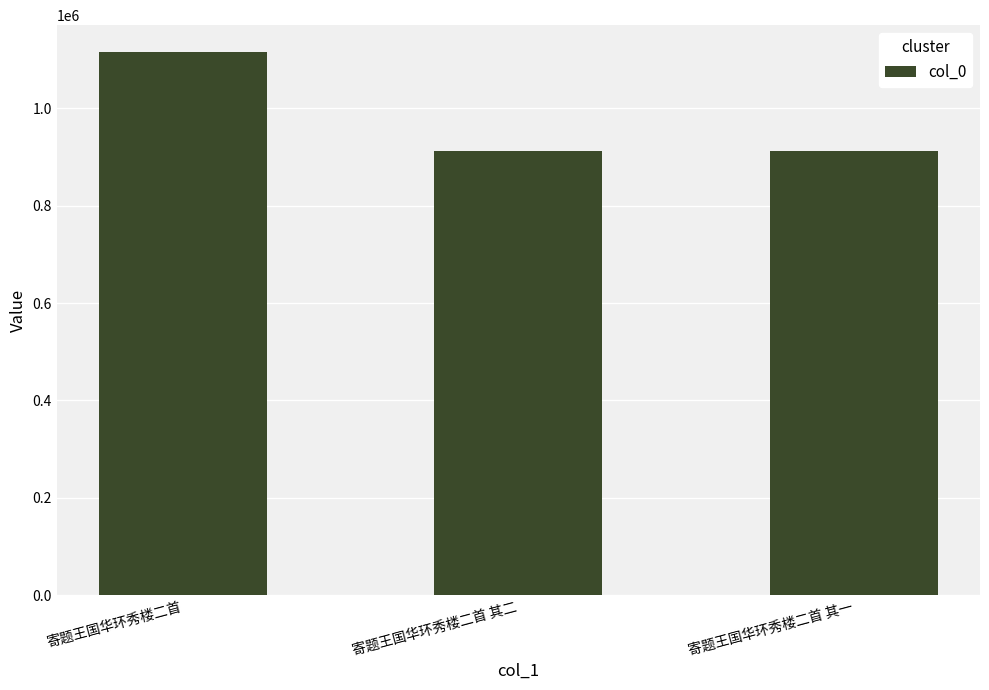

What is the average value?

980721